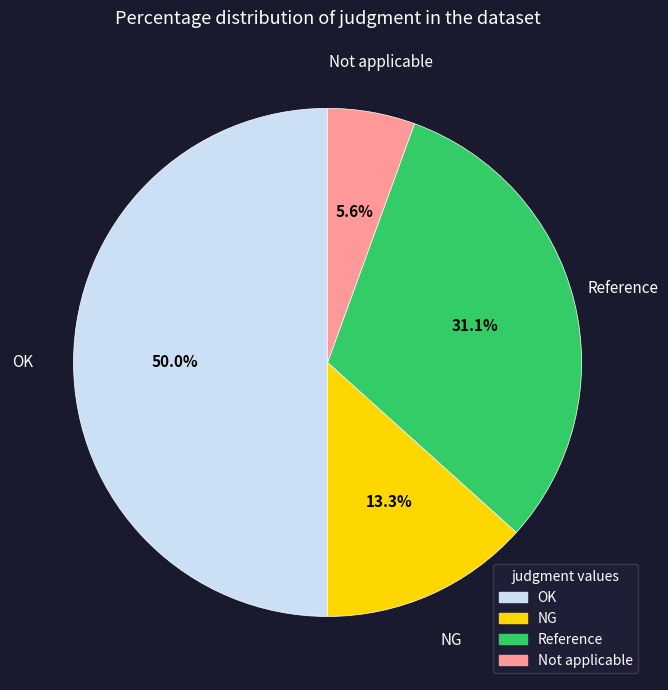

To the nearest percent, what is the average slice percentage?

25%